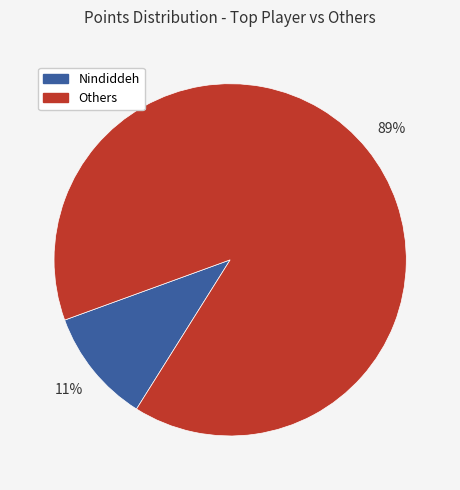

Is it true that Others is 89% of the pie?

True